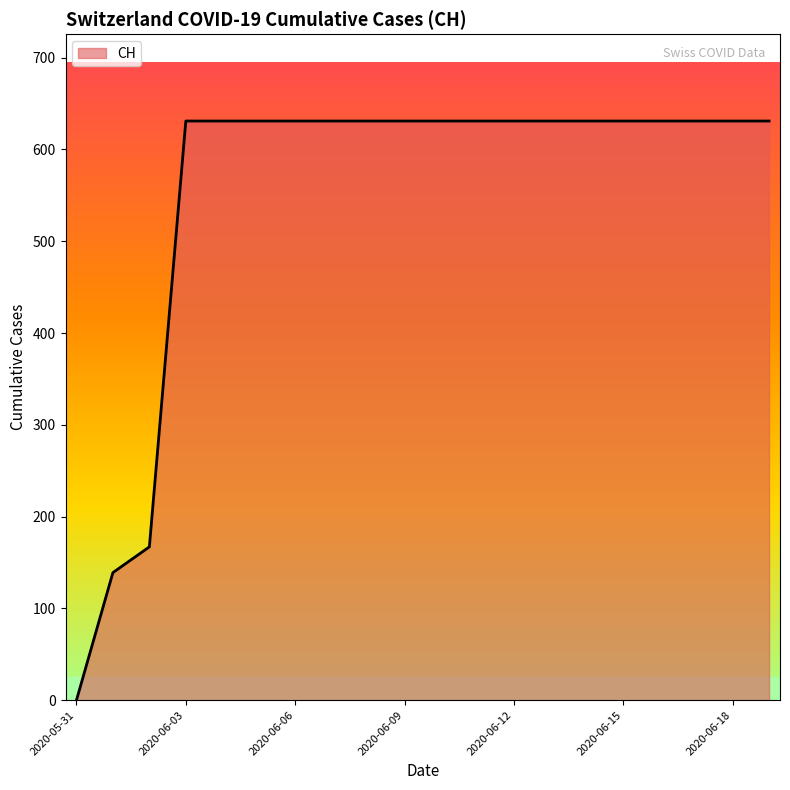

How many lines are shown in the chart?

1